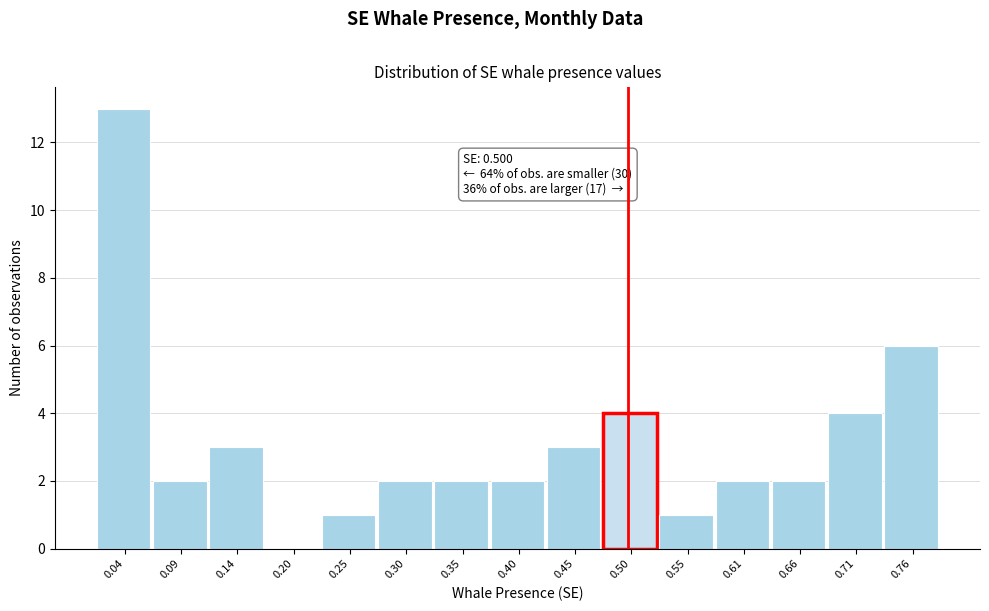

Over which range of the x-axis is the bar tallest?

0.02 to 0.07